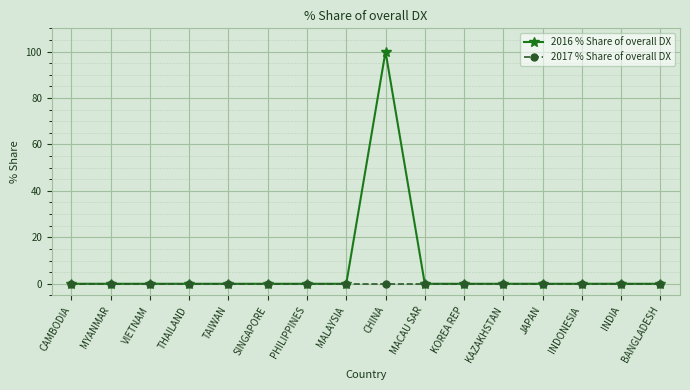

What is the greatest value displayed?

100